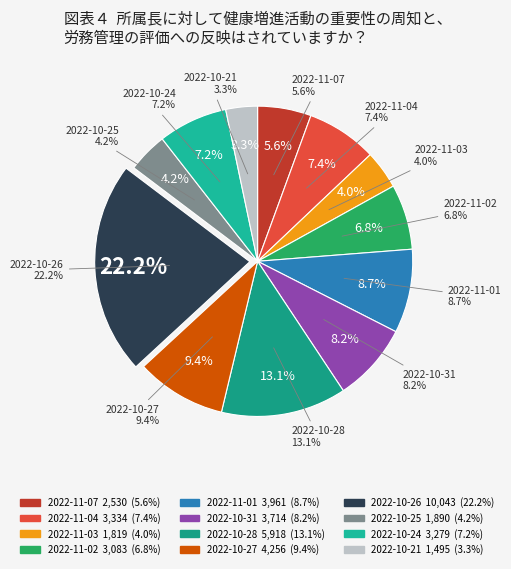

How many slices are in this pie chart?

12